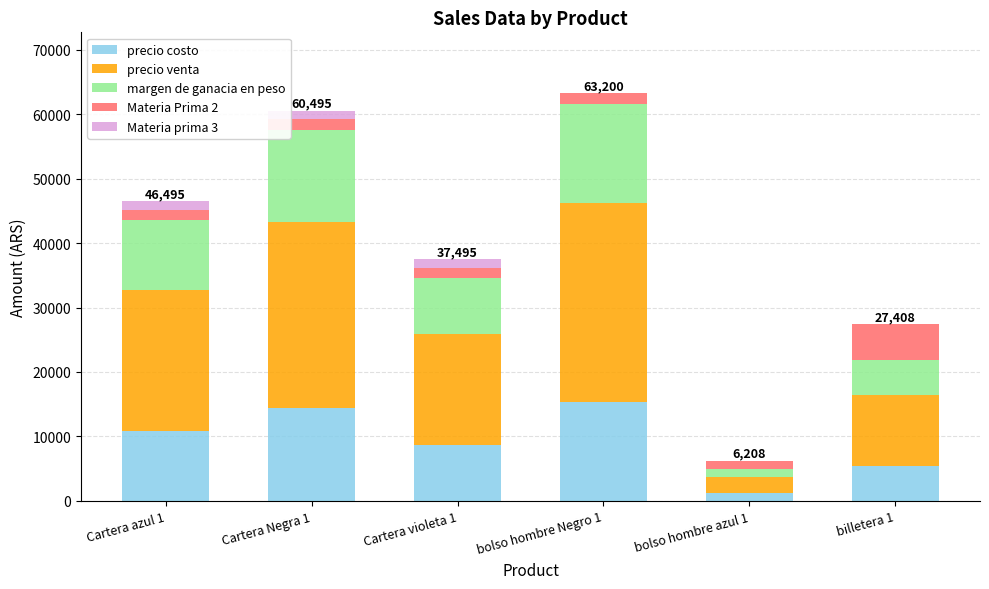

How many distinct data groups are displayed?

5